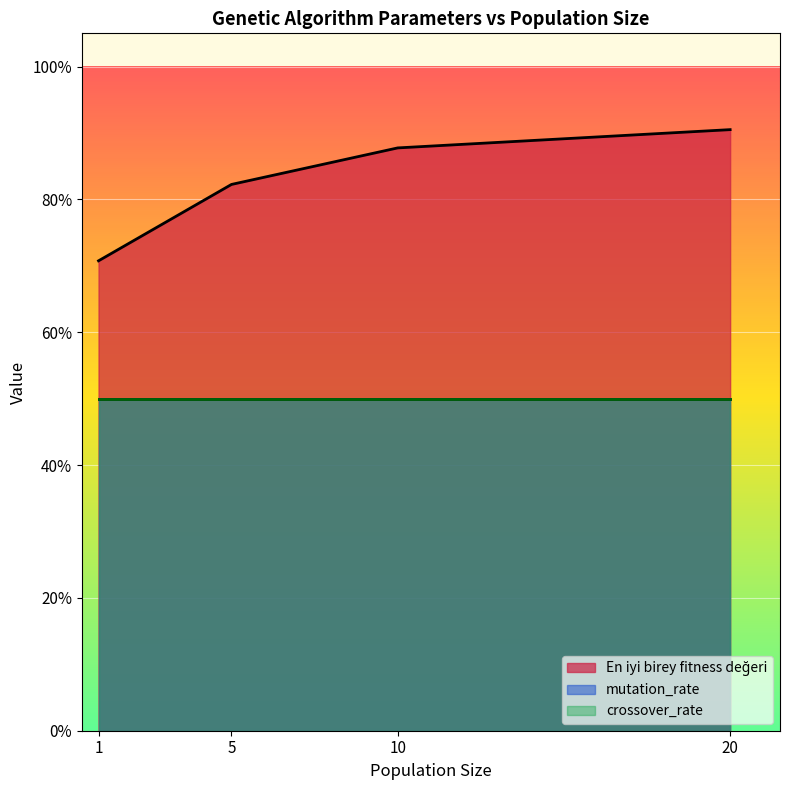

What is the sum of all mutation_rate values?

8.0